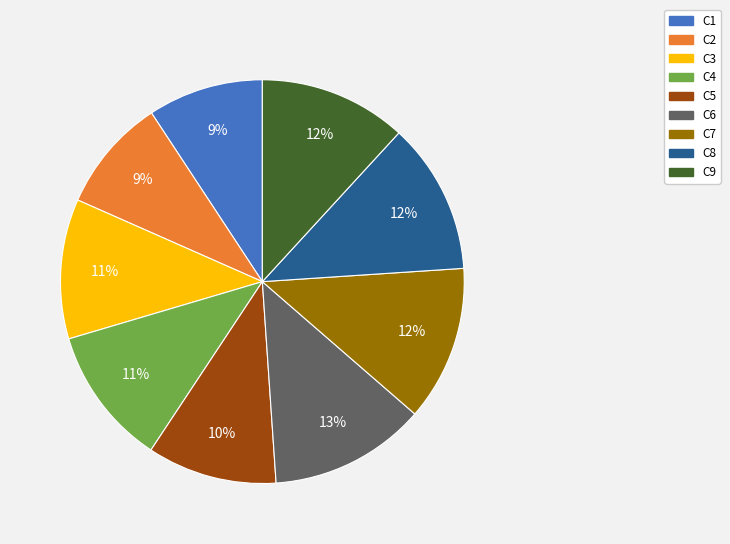

How many segments does this pie chart have?

9